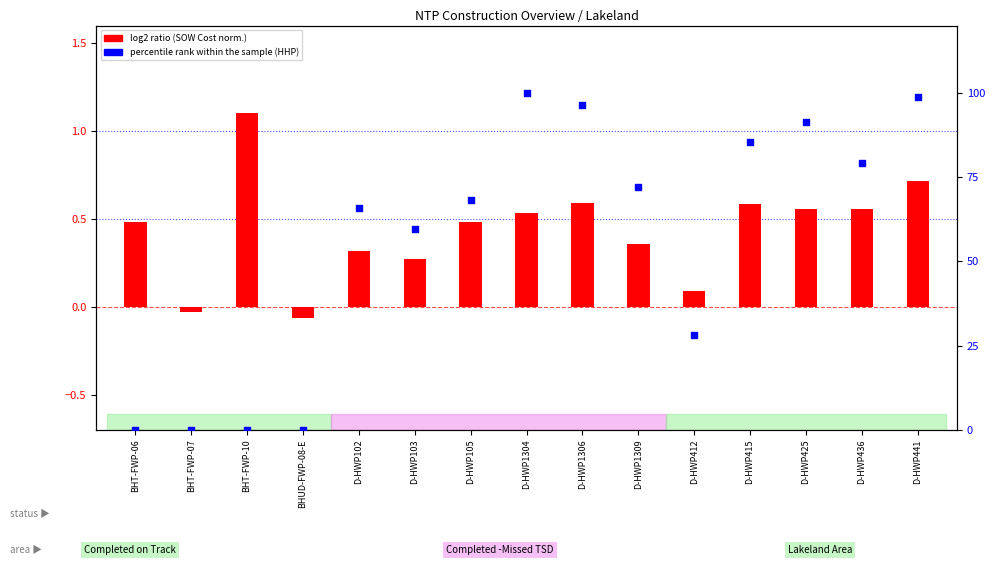

At which category is the sum across all series the highest?

D-HWP1304